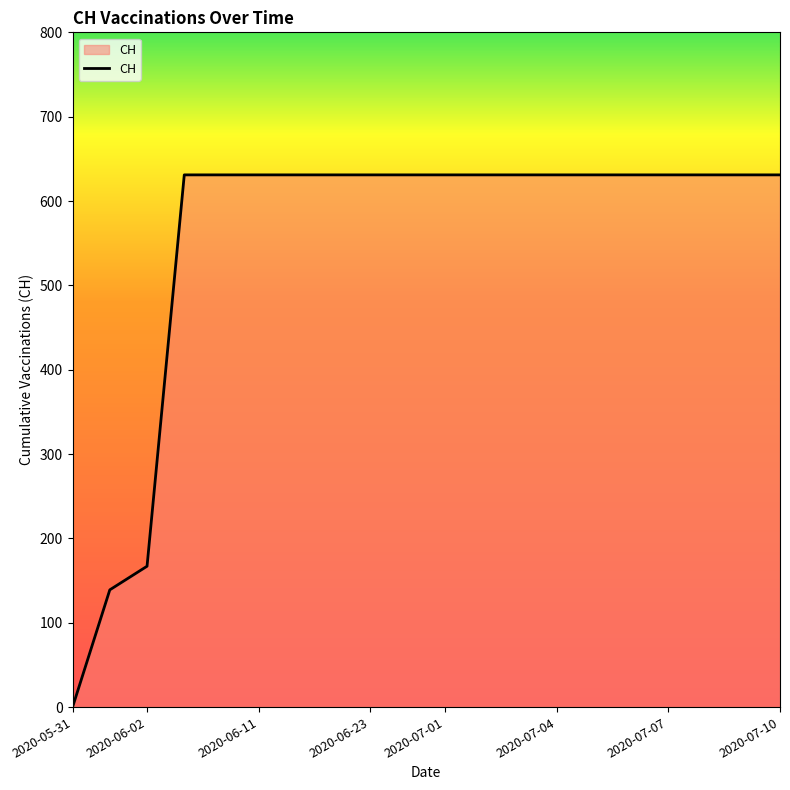

How many positive values are there?

19